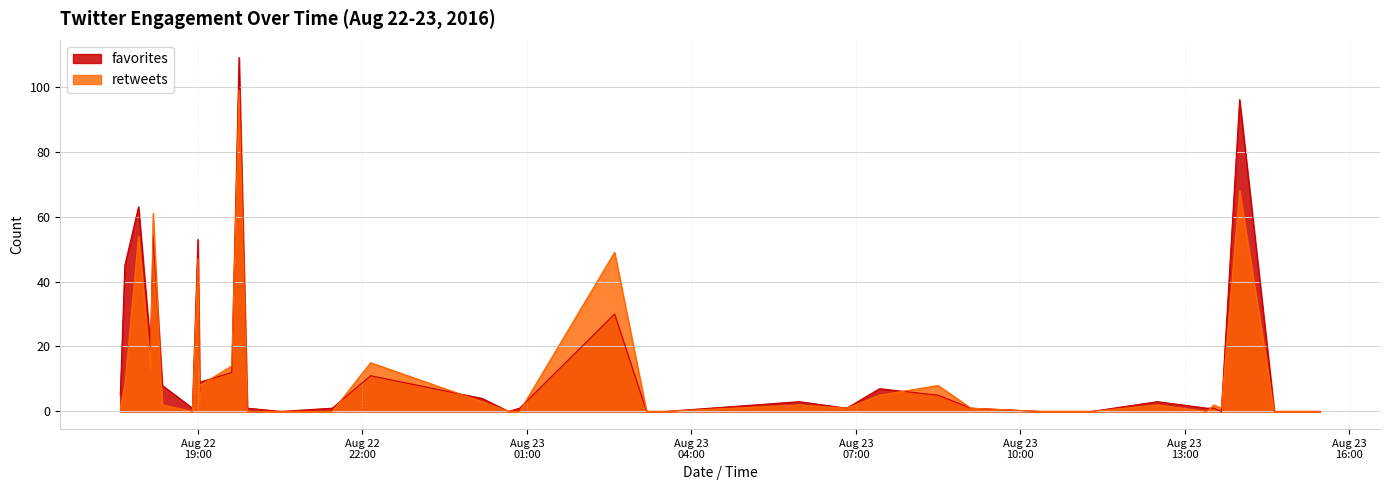

Where does the retweets series first go above 1?

2016-08-22 17:40